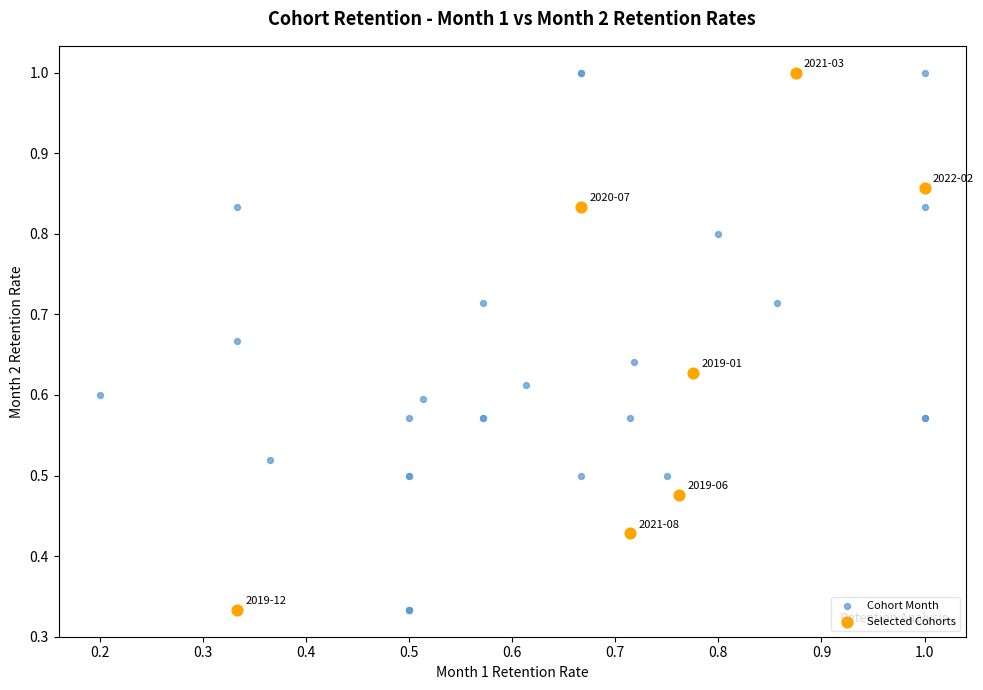

What are all the series names shown in the legend?

Cohort Month, Selected Cohorts